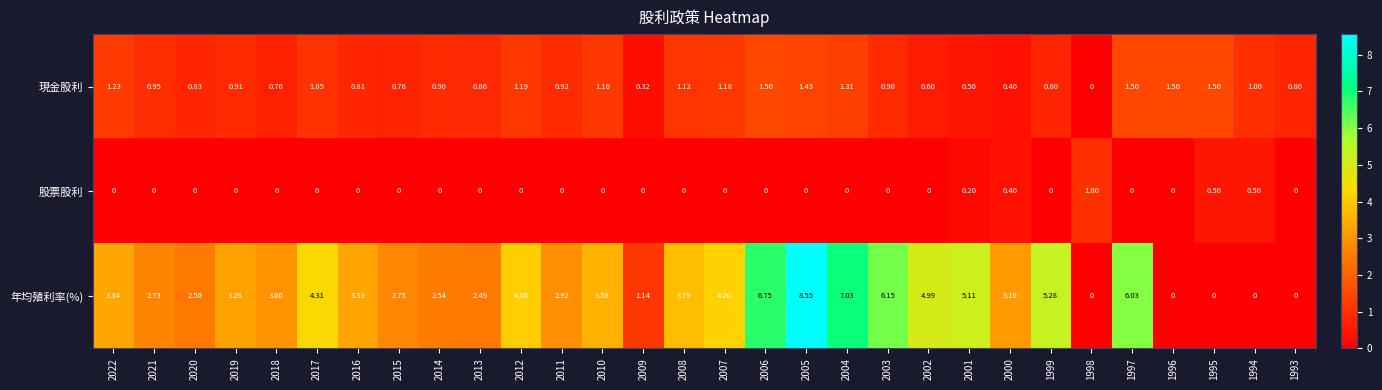

Which series has the largest range (max minus min)?

年均殖利率(%)